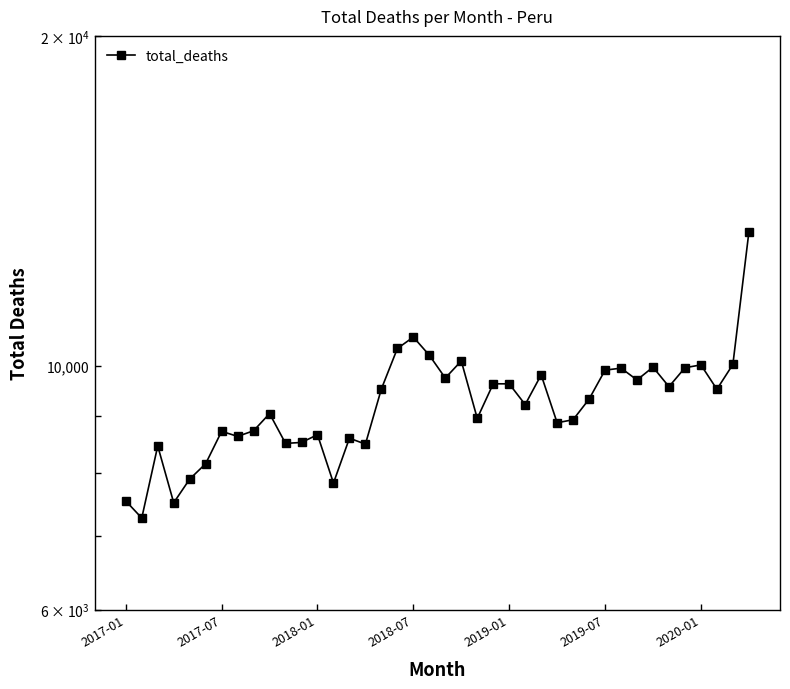

What is the minimum value shown in the chart?

7271